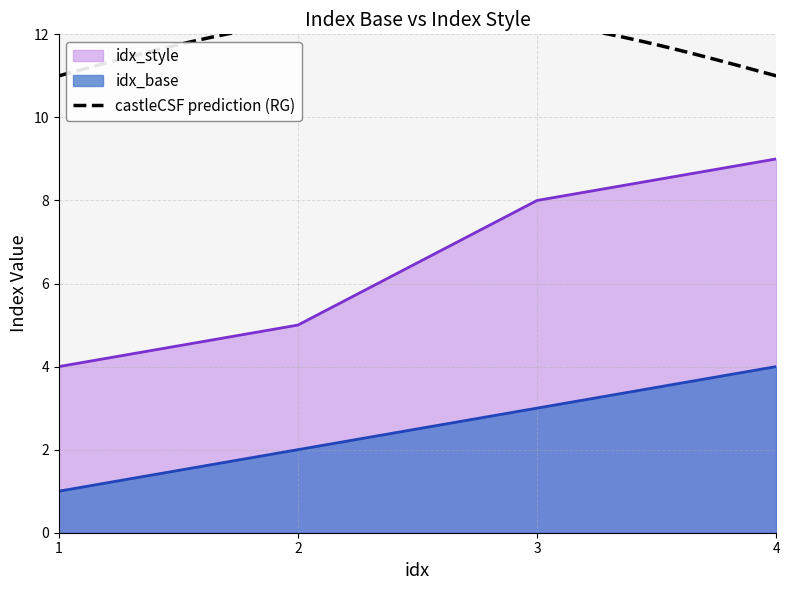

How many lines are shown in the chart?

2